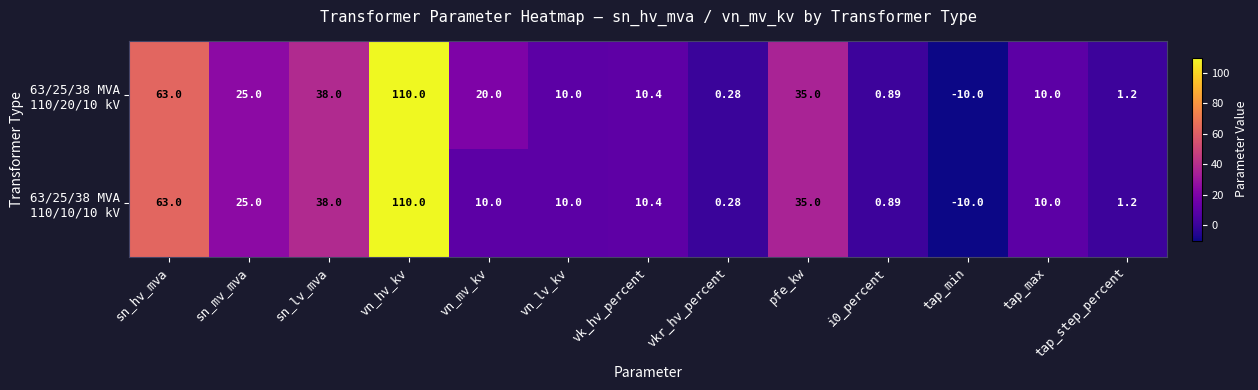

Which label corresponds to the largest value in the chart?

vn_hv_kv